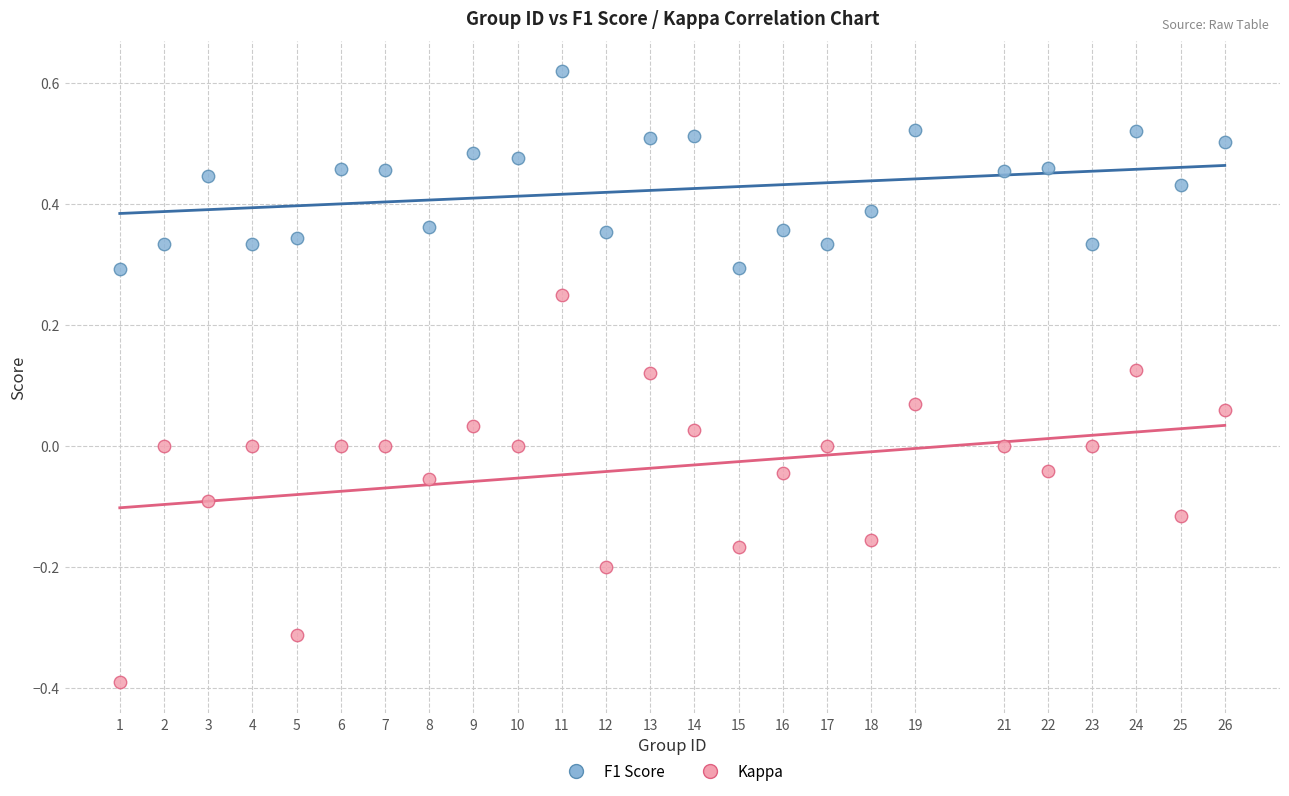

What are all the series names shown in the legend?

F1 Score, Kappa